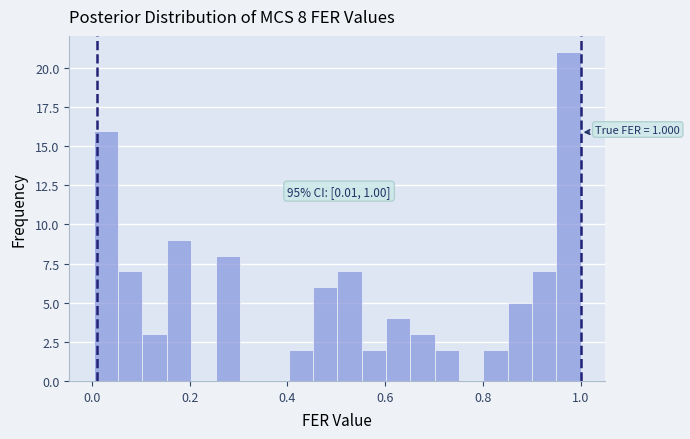

Around what value on the x-axis is the tallest bar? Give the approximate position of its centre, as read against the axis.

0.98